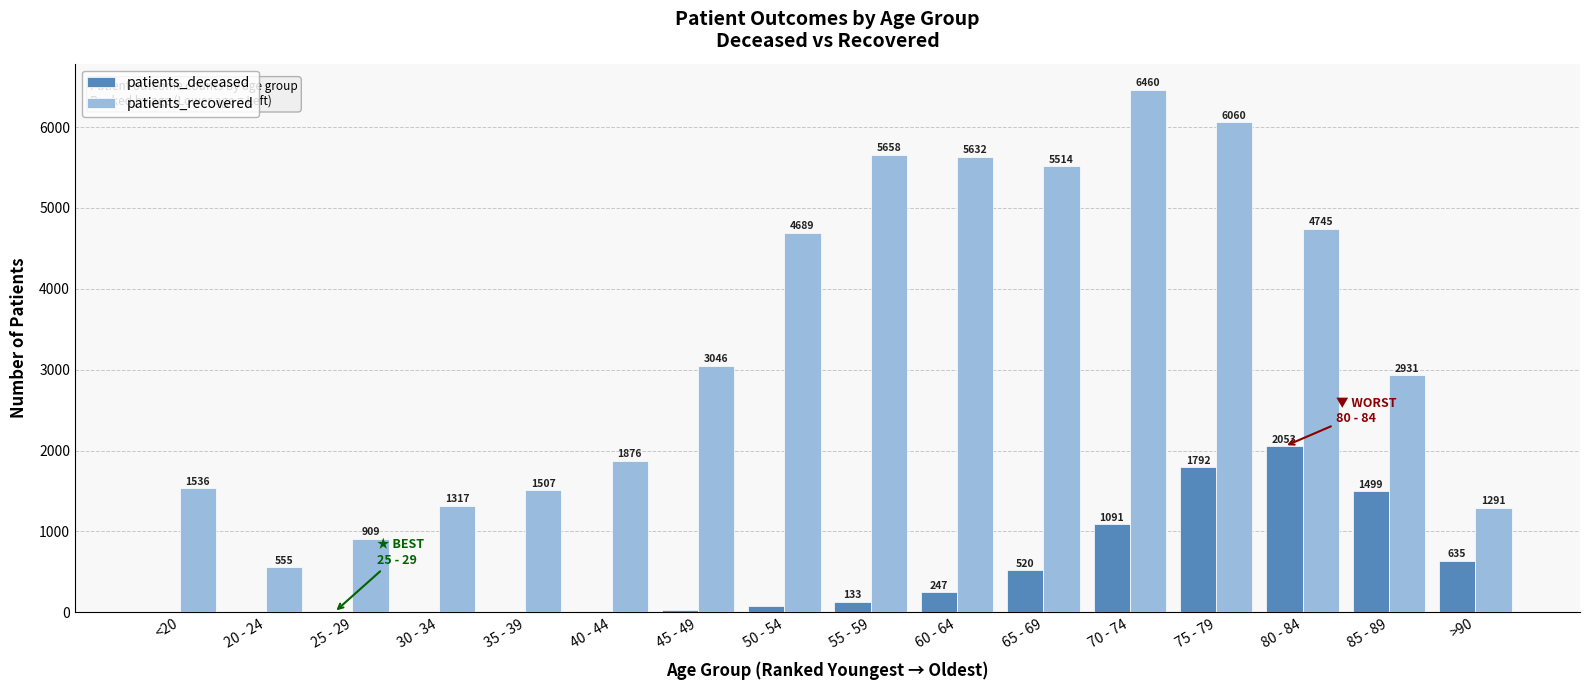

Which category has the highest value in the patients_deceased series?

80 - 84